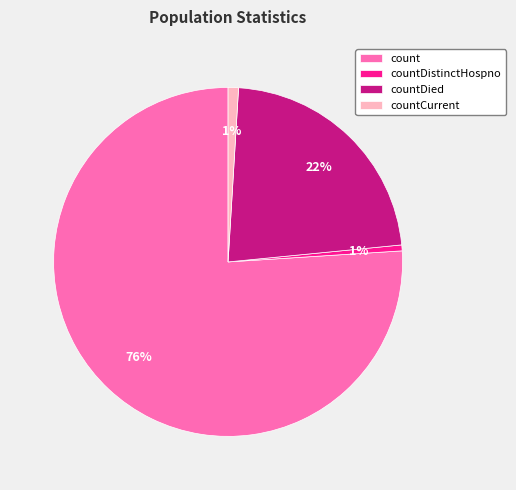

To the nearest percent, what is the average slice percentage?

25%